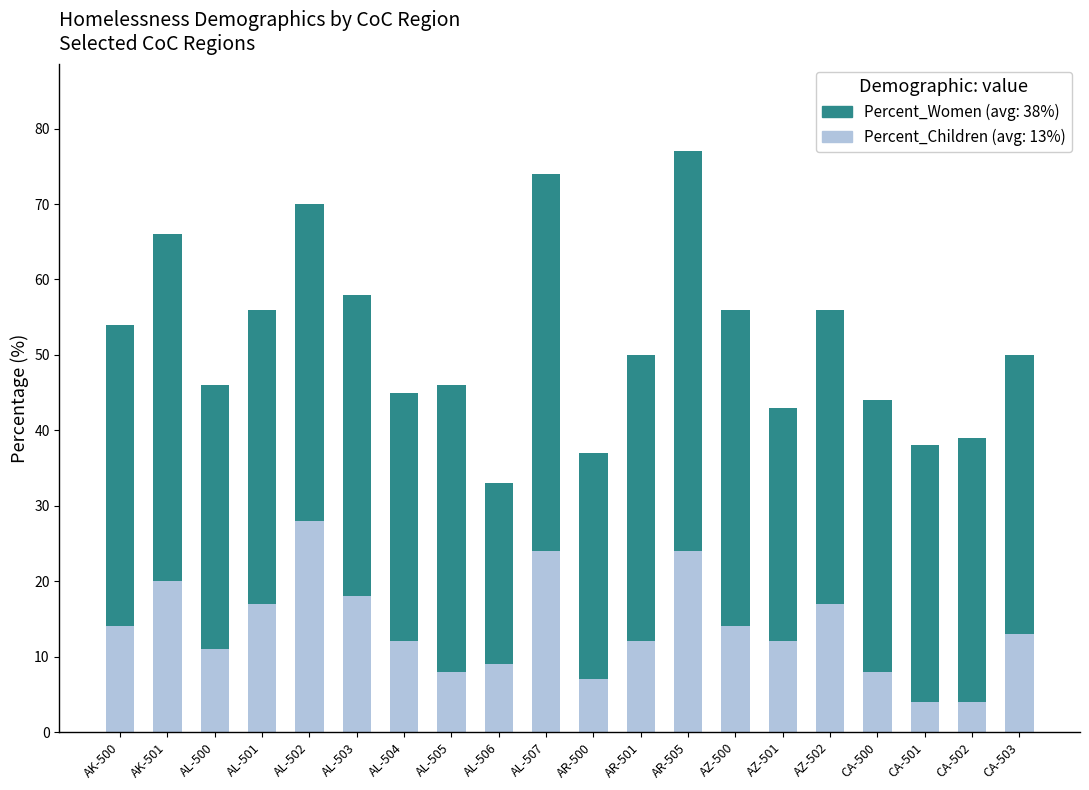

What is the total value across all series at AL-502?

70